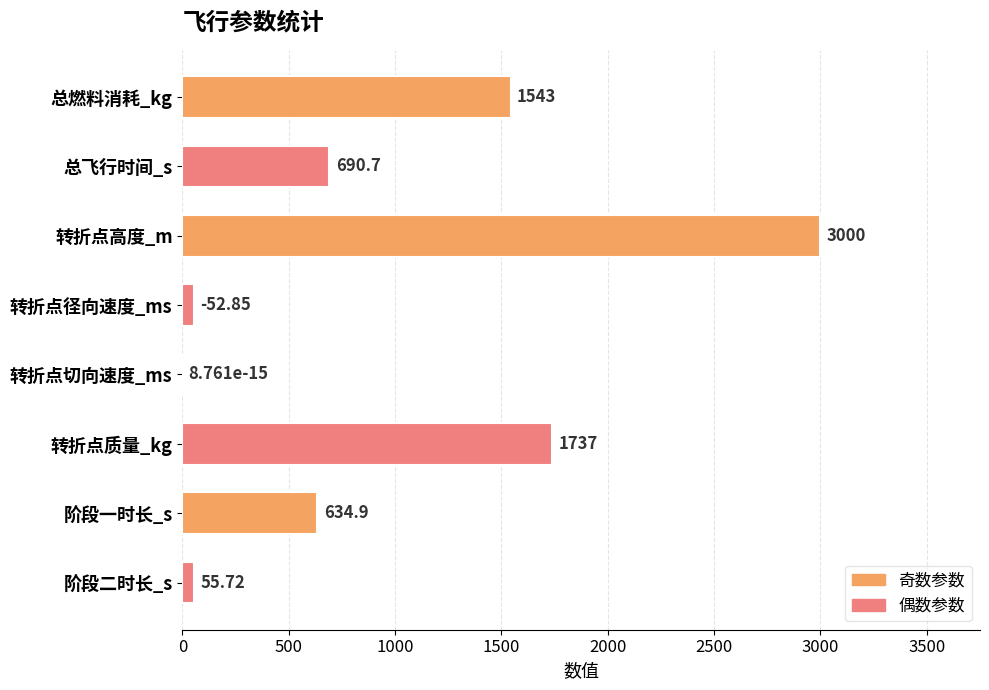

What is the sum of the values at 转折点高度_m and 总燃料消耗_kg?

4543.0